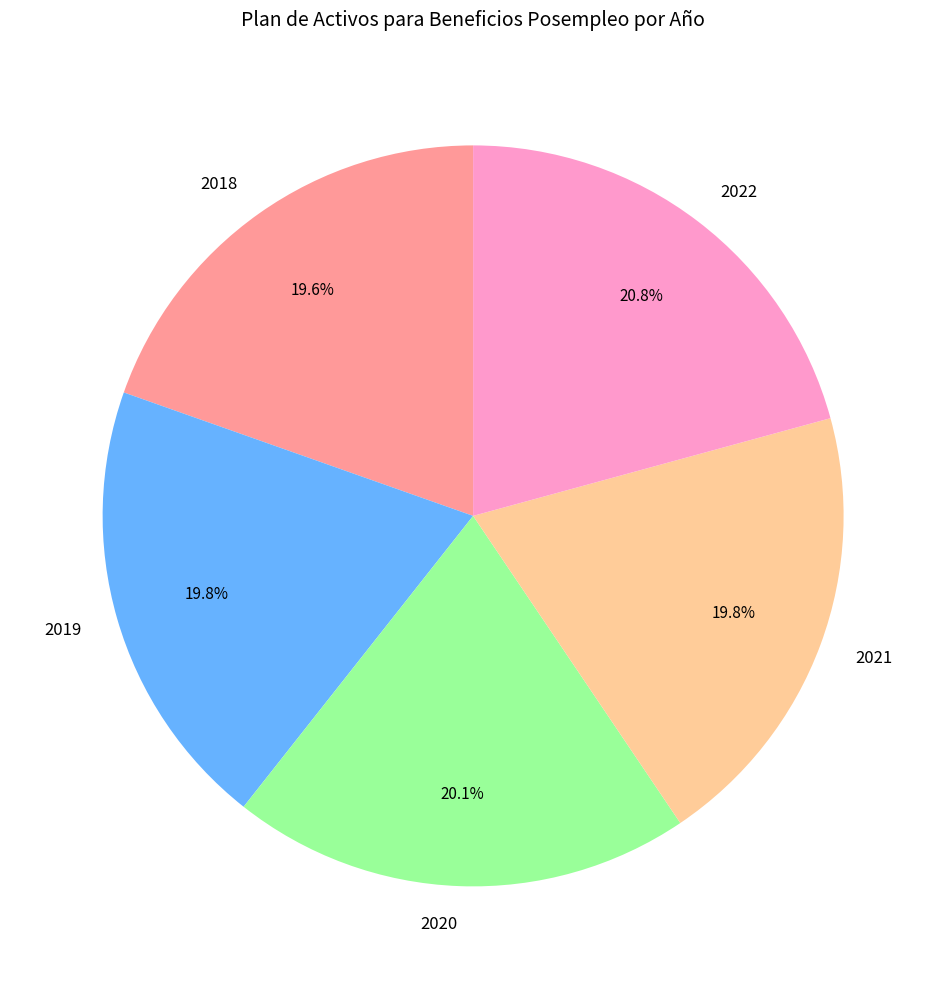

What is the largest slice in the pie chart?

2022